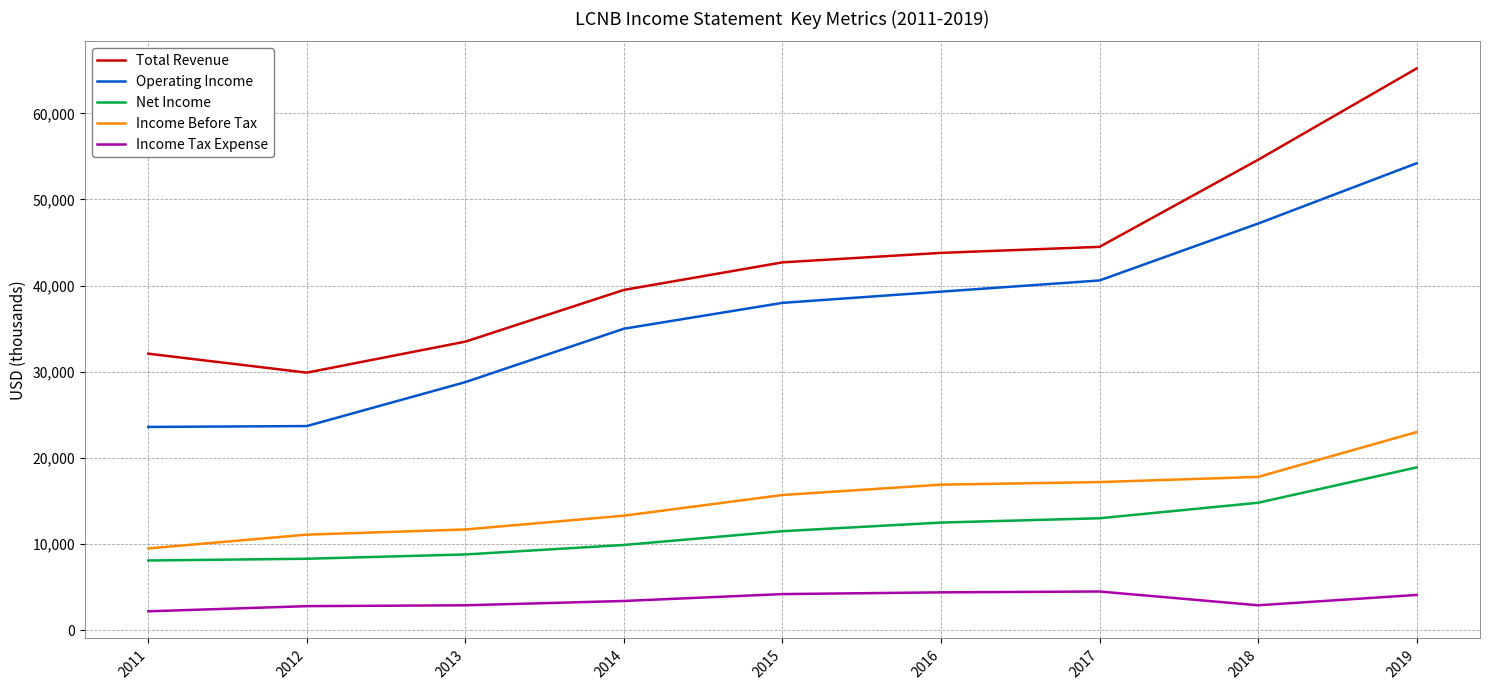

Which label corresponds to the smallest value in the chart?

2011